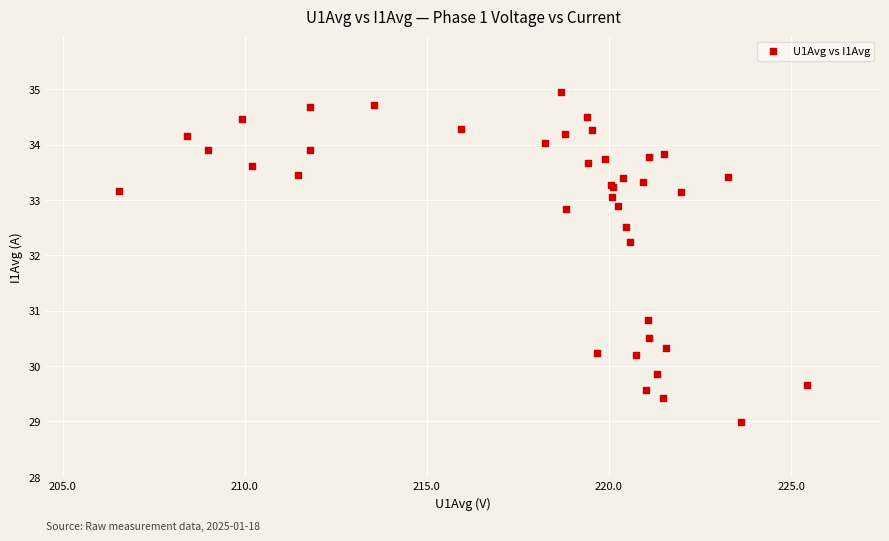

What Y value in the scatter plot is closest to 31?

30.8